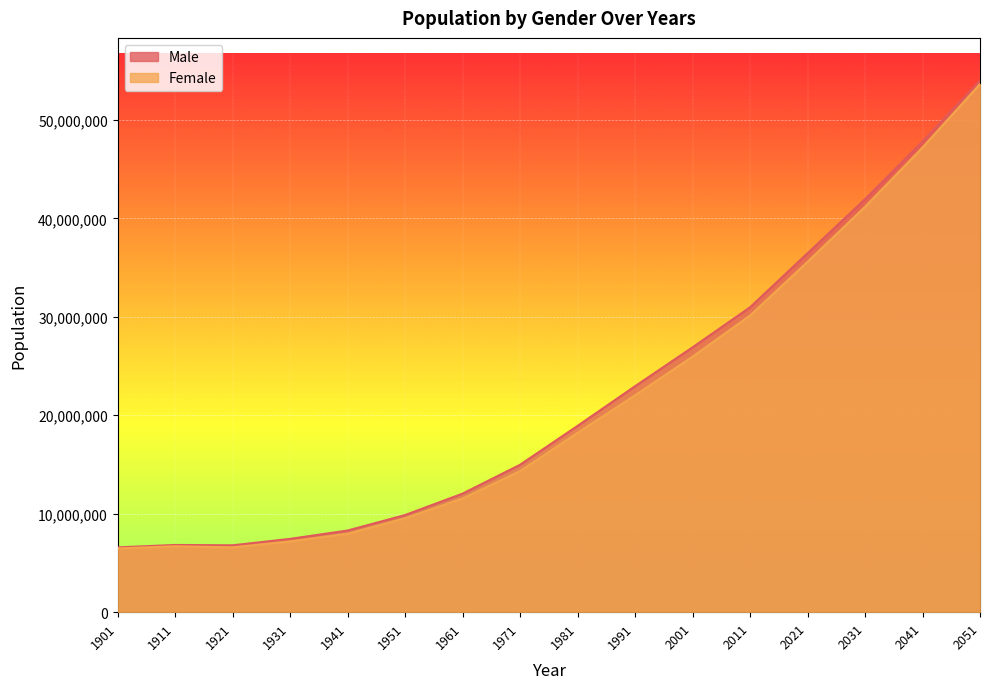

Which series has the widest spread of values?

Male